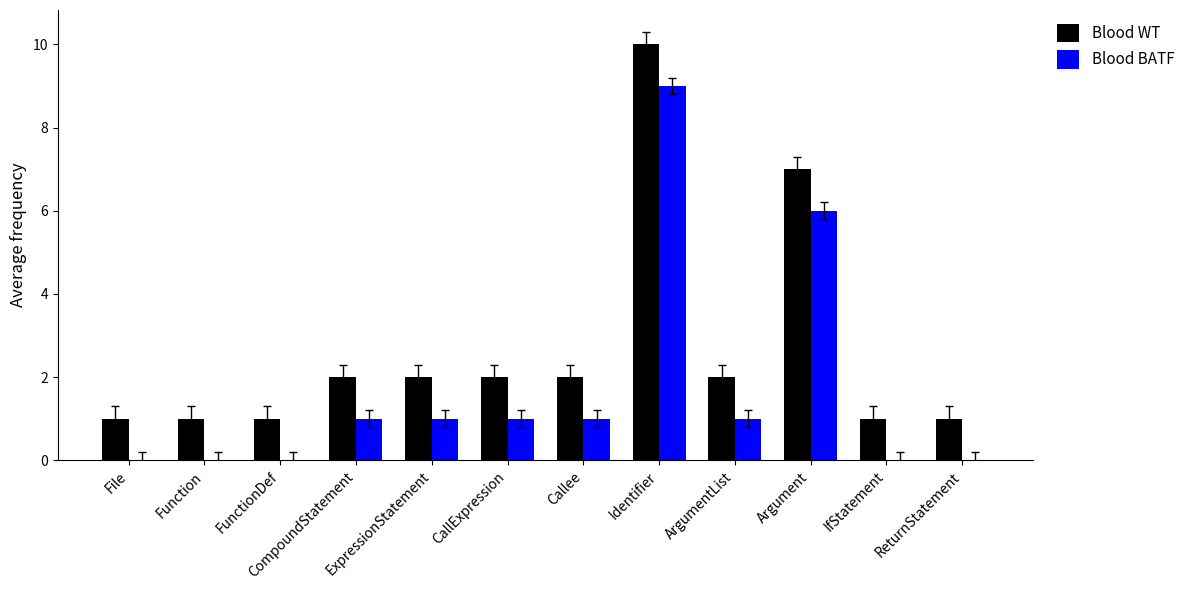

What are all the series names shown in the legend?

Blood WT, Blood BATF